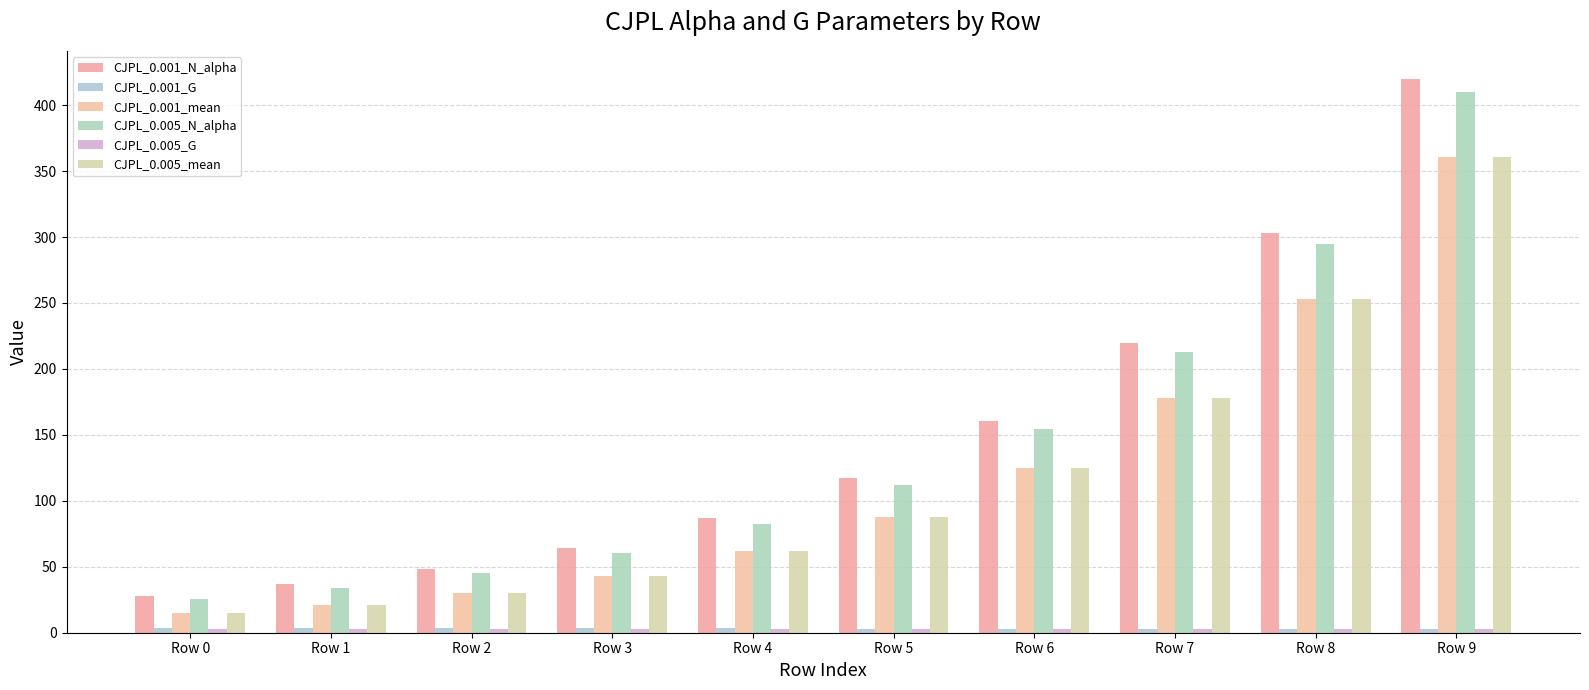

Count the number of data series in this chart.

6